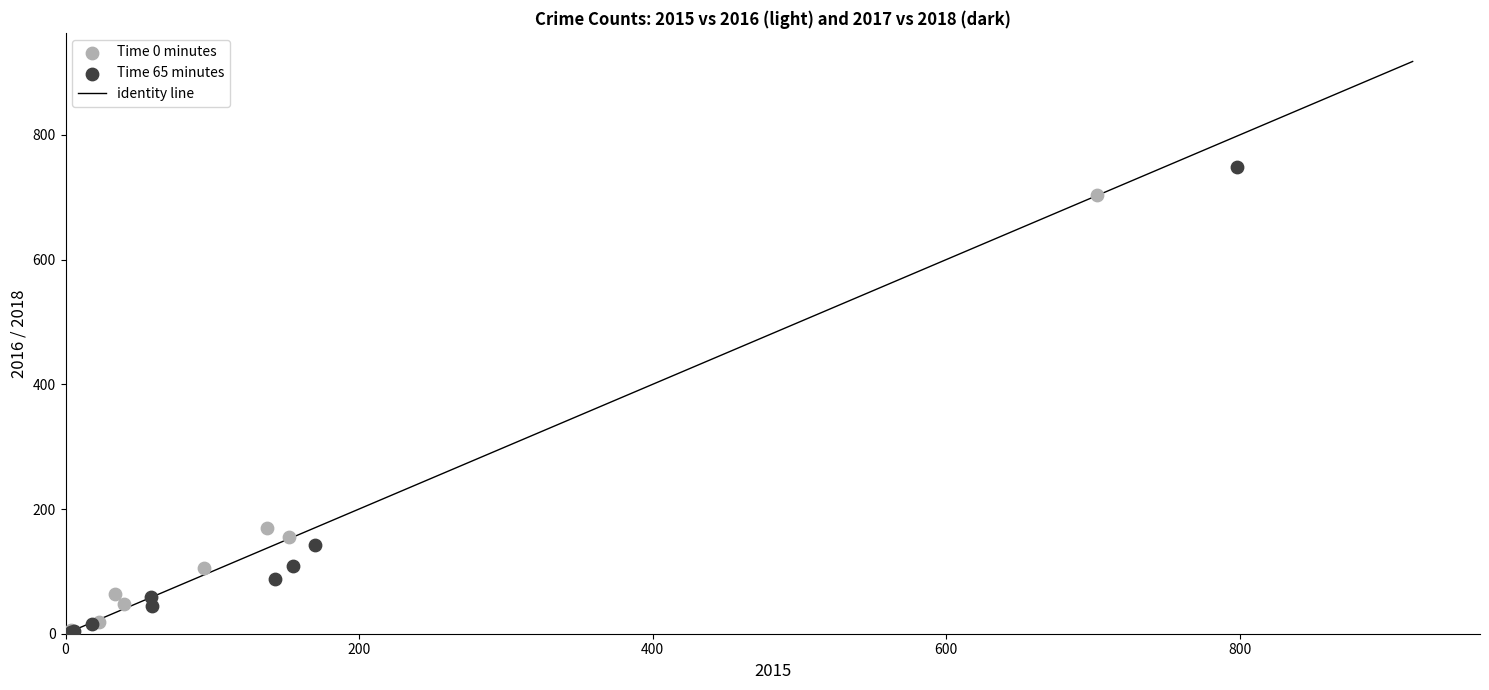

Which series has the largest Y range (max minus min)?

Time 65 minutes